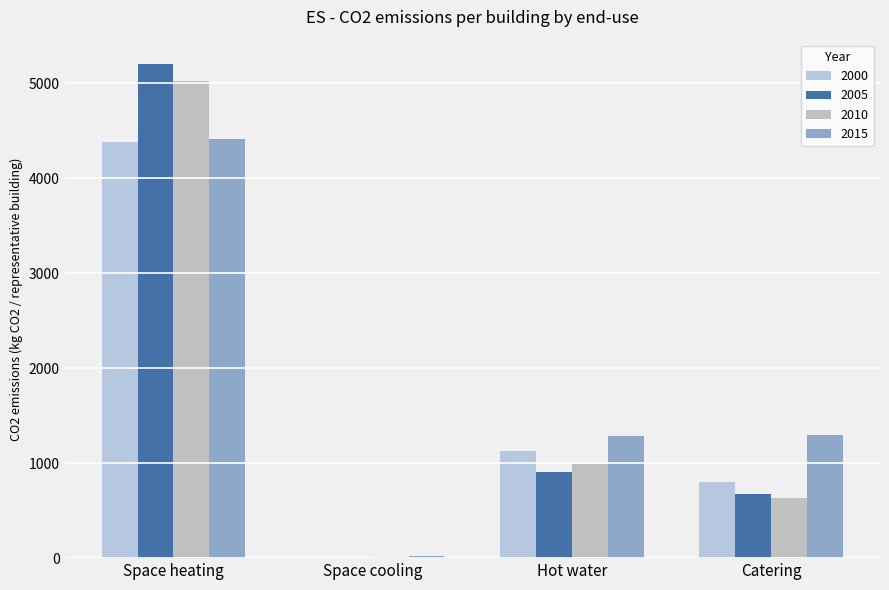

What is the difference between the second highest and minimum values in the 2000 series?

1124.6